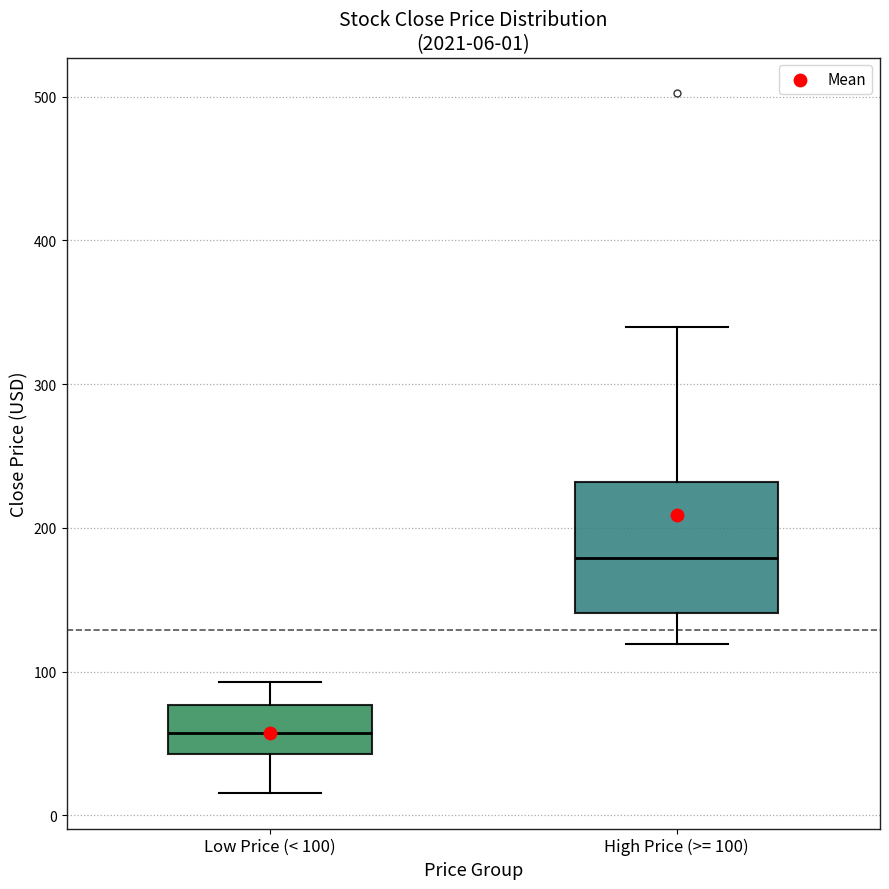

Which box's median line is the highest?

High Price (>= 100)